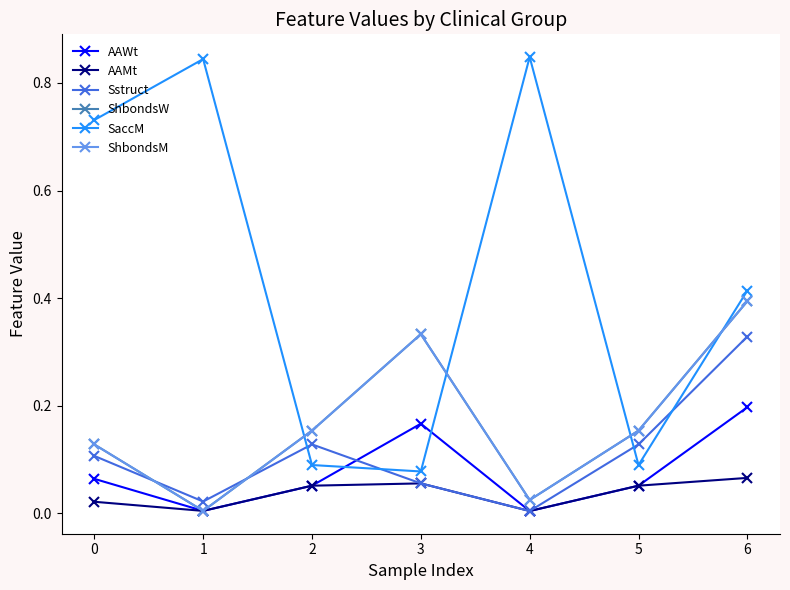

Reading left to right, transcribe all the data shown in this chart.

AAWt: 0=0.1	1=0.0	2=0.1	3=0.2	4=0.0	5=0.1	6=0.2
AAMt: 0=0.0	1=0.0	2=0.1	3=0.1	4=0.0	5=0.1	6=0.1
Sstruct: 0=0.1	1=0.0	2=0.1	3=0.1	4=0.0	5=0.1	6=0.3
ShbondsW: 0=0.1	1=0.0	2=0.2	3=0.3	4=0.0	5=0.2	6=0.4
SaccM: 0=0.7	1=0.8	2=0.1	3=0.1	4=0.8	5=0.1	6=0.4
ShbondsM: 0=0.1	1=0.0	2=0.2	3=0.3	4=0.0	5=0.2	6=0.4